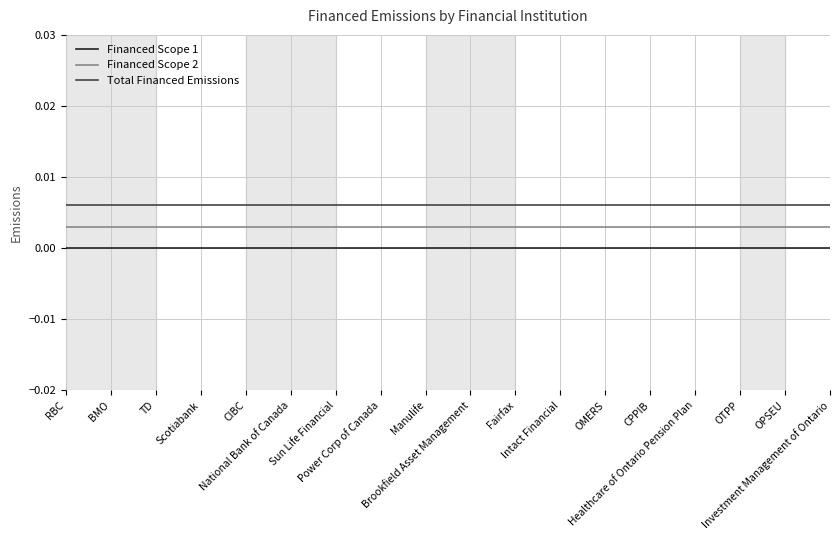

True or false: Financed Scope 1 and Total Financed Emissions intersect in this chart.

False